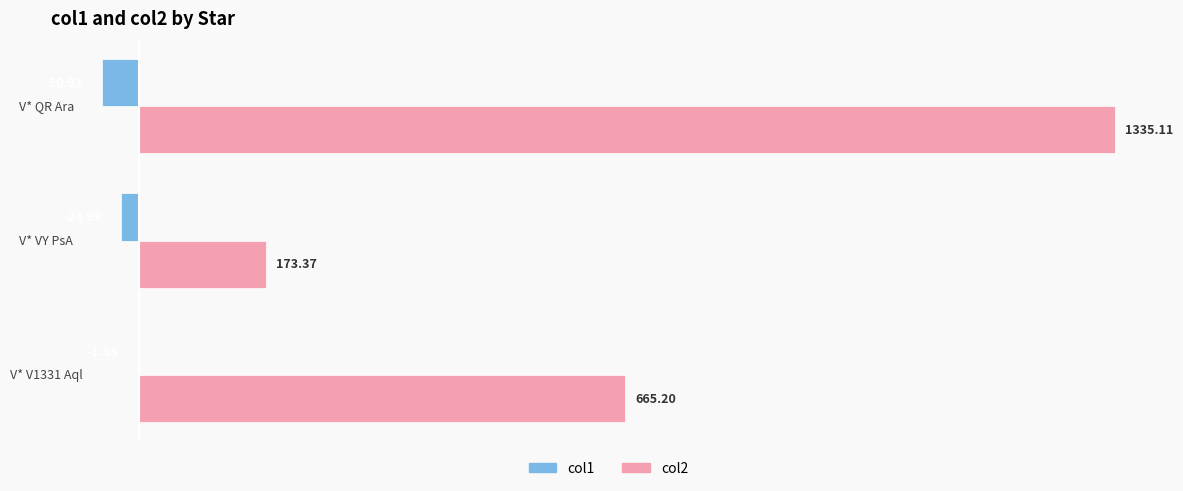

What is the sum of the col1 values at V* V1331 Aql and V* VY PsA?

-26.5